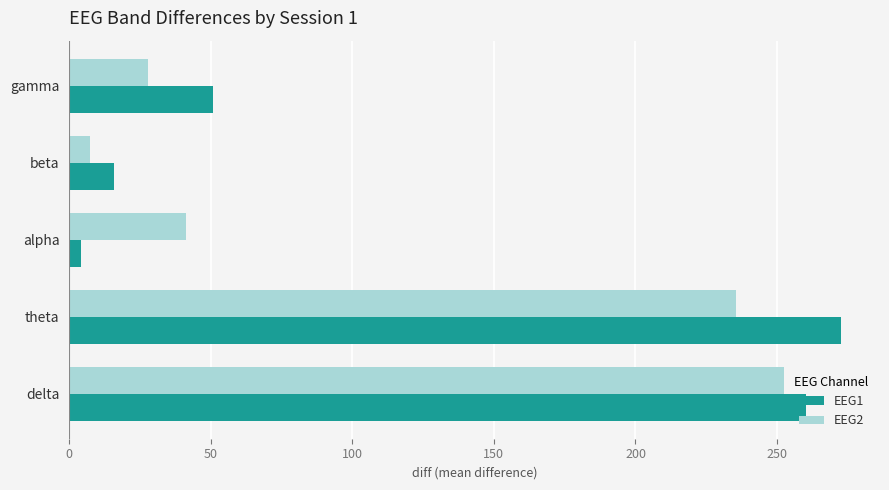

Rank the series by their maximum value, from highest to lowest.

EEG1, EEG2